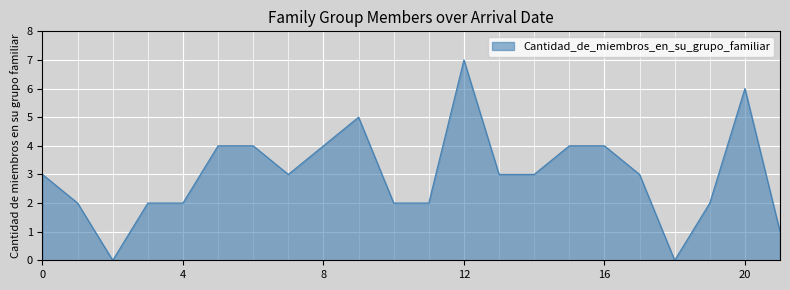

What is the greatest value displayed?

7